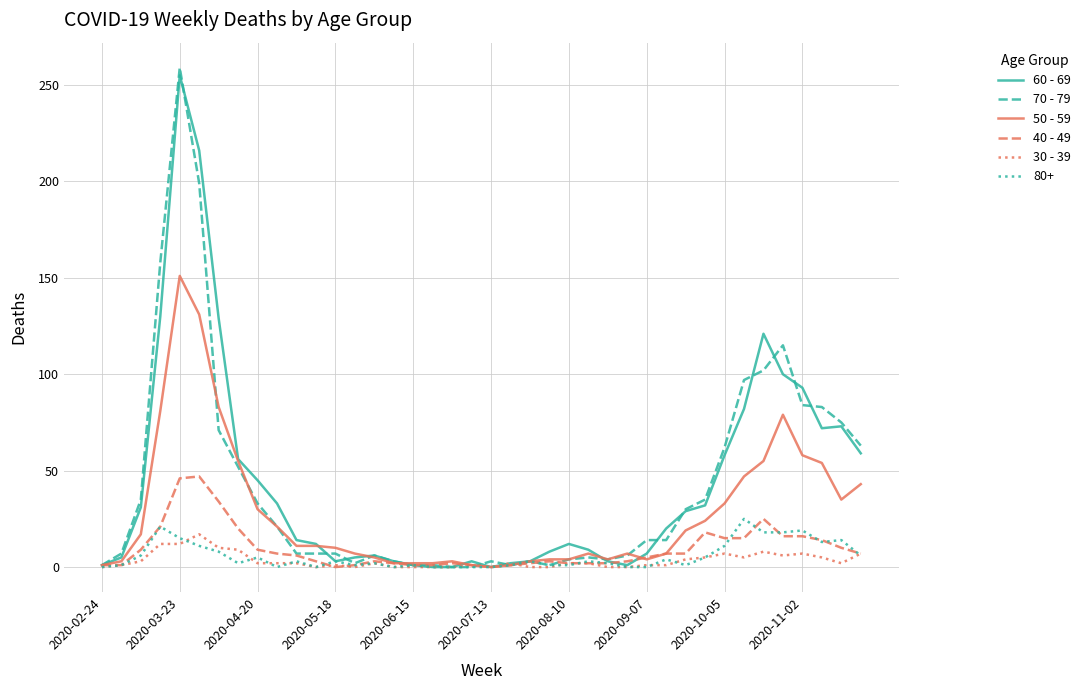

Which series has the largest range (max minus min)?

70 - 79